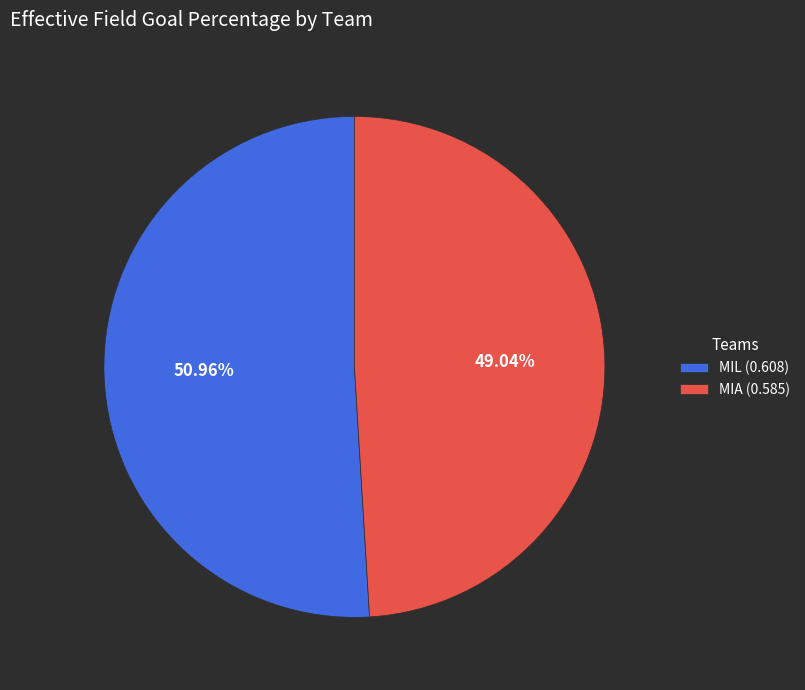

What is the majority slice?

MIL